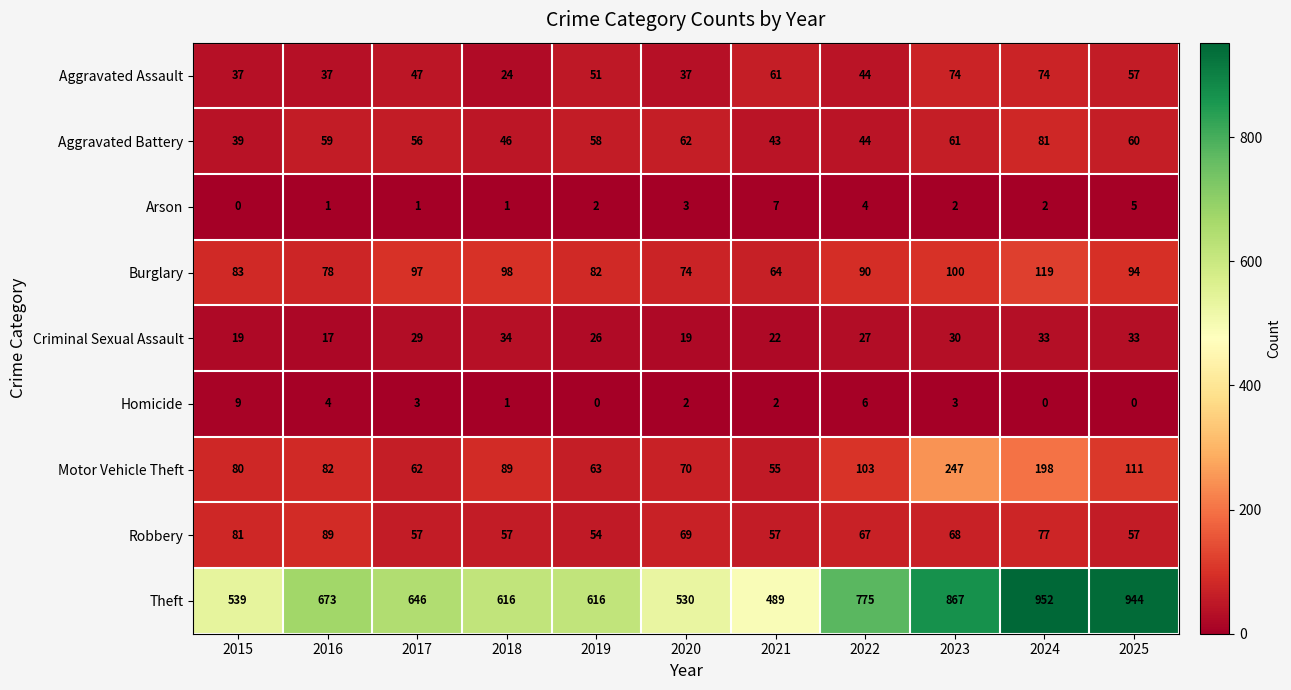

Is it true that Criminal Sexual Assault equals 34 at 2015?

False